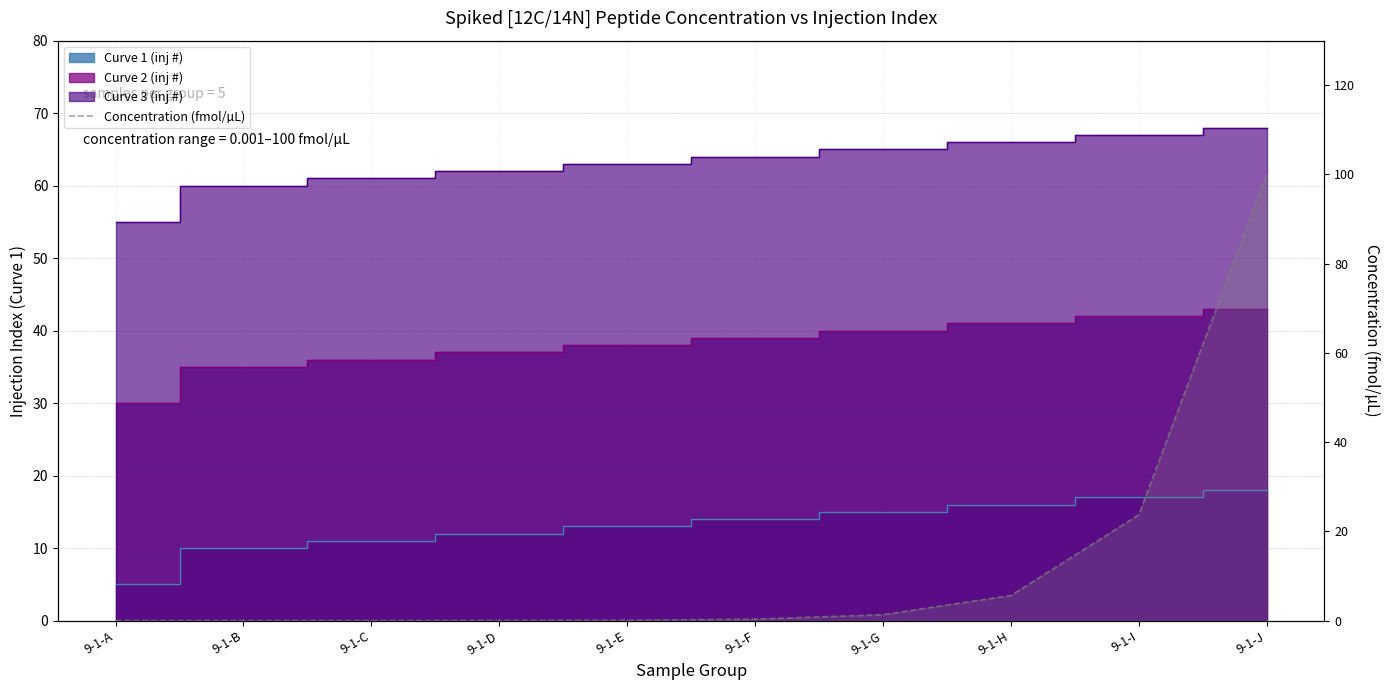

Does the chart display data point markers on the line(s)?

No